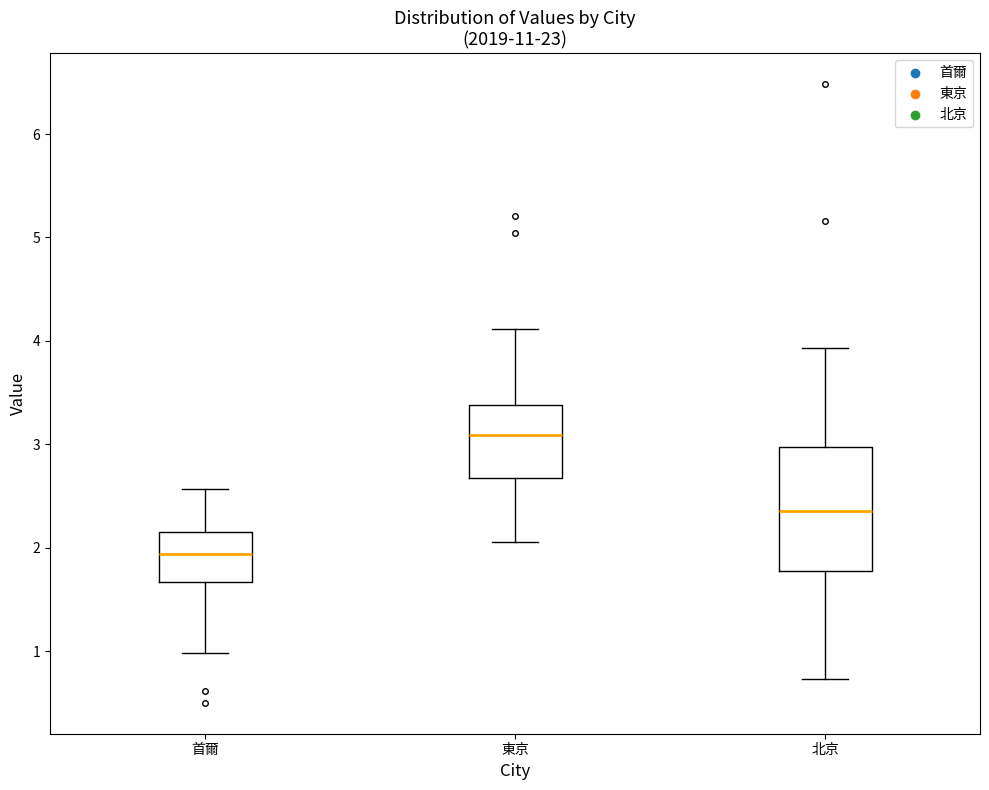

Which box's median line is the lowest?

首爾